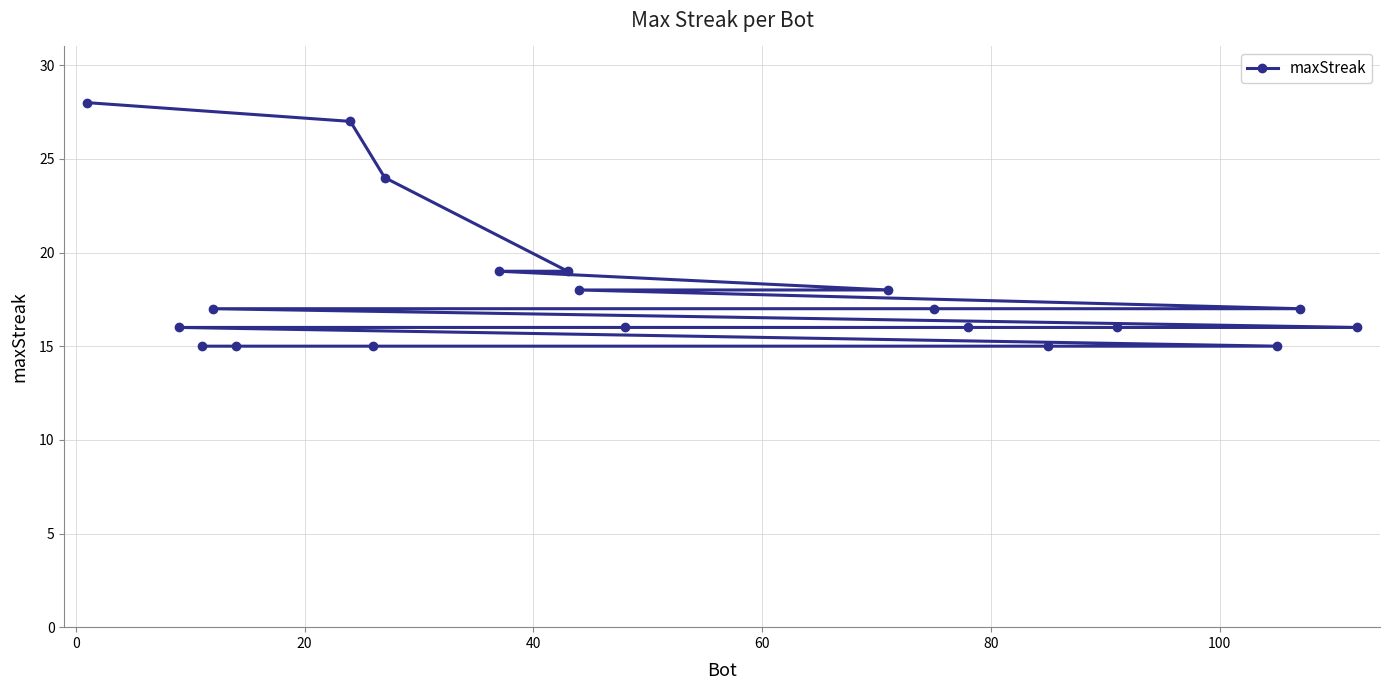

Does the chart display data point markers on the line(s)?

Yes